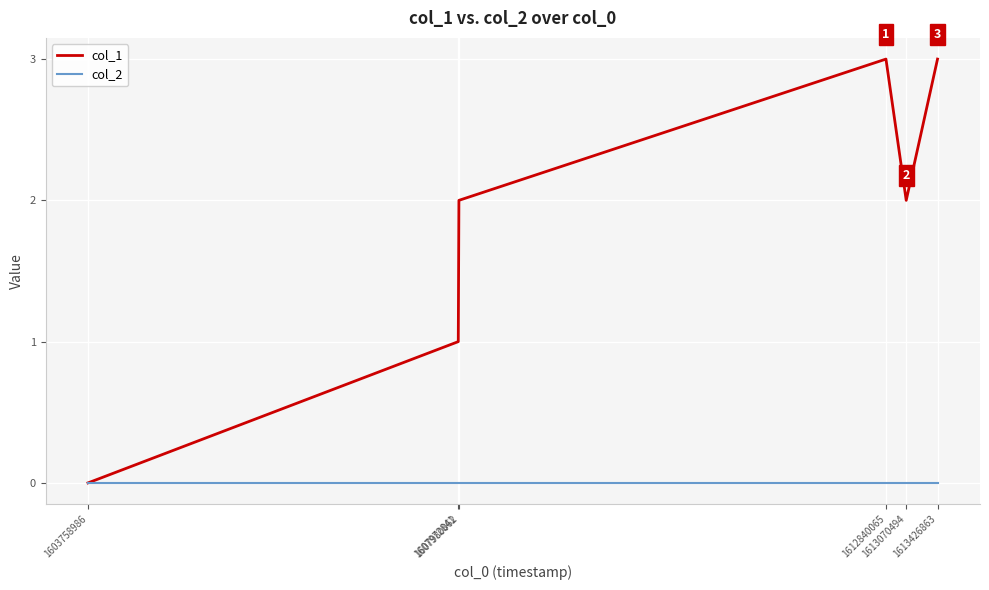

Reading left to right, what are all the values shown in this chart?

col_1: 1603758986=0	1607972841=1	1607980062=2	1612840065=3	1613070494=2	1613426863=3
col_2: 1603758986=0	1607972841=0	1607980062=0	1612840065=0	1613070494=0	1613426863=0